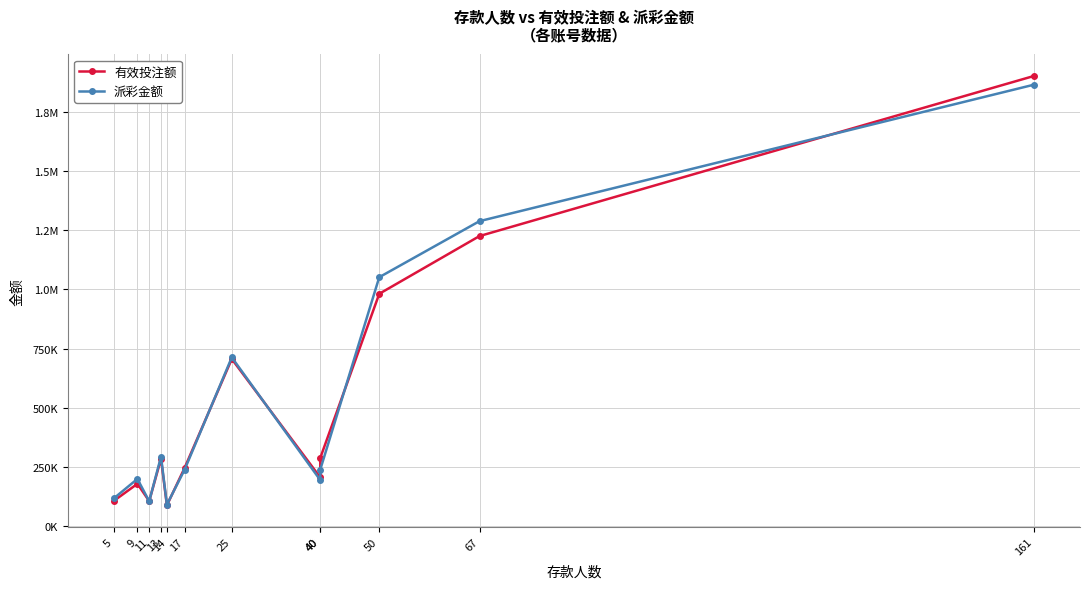

Is it true that 派彩金额 equals 1867099.1 at 161?

True